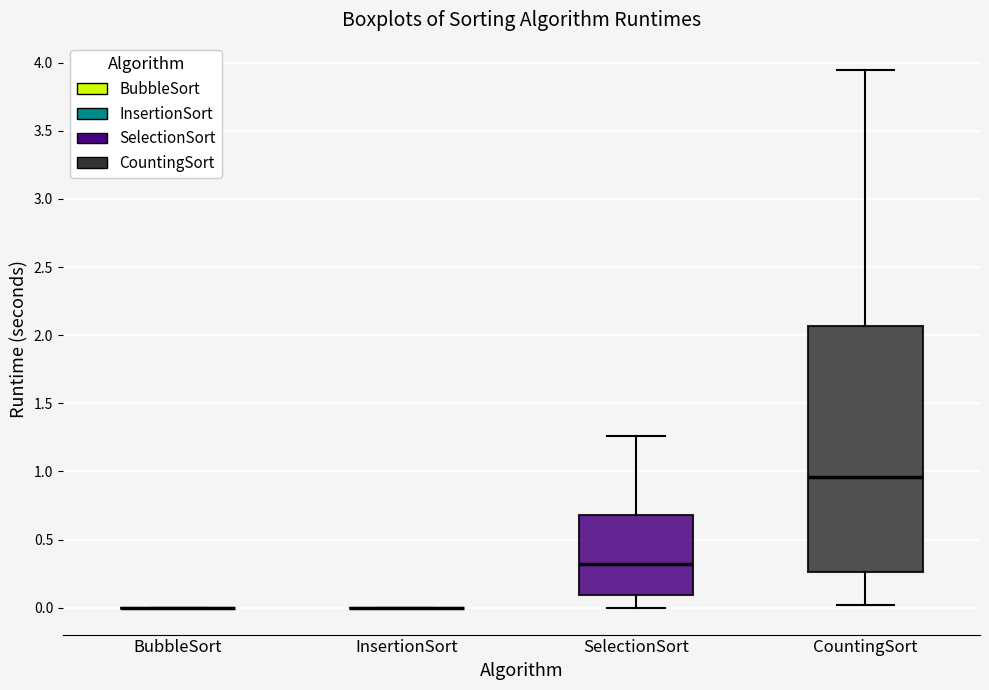

Where does the upper whisker of the box for SelectionSort end on the y-axis? The values are not printed on the chart, so give them approximately, as read against the axis.

1.25